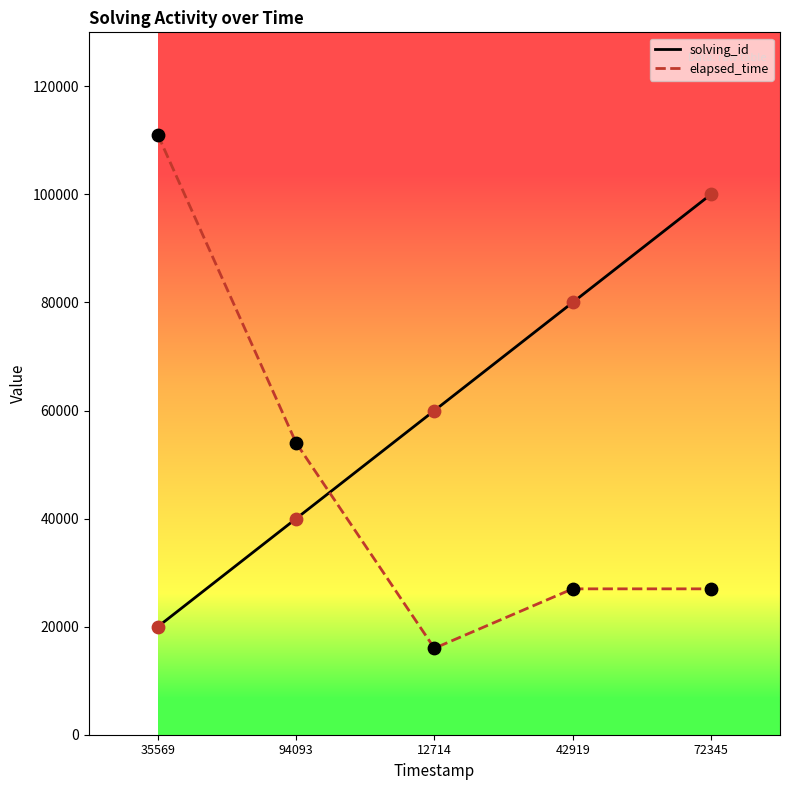

What are all the series names shown in the legend?

solving_id, elapsed_time